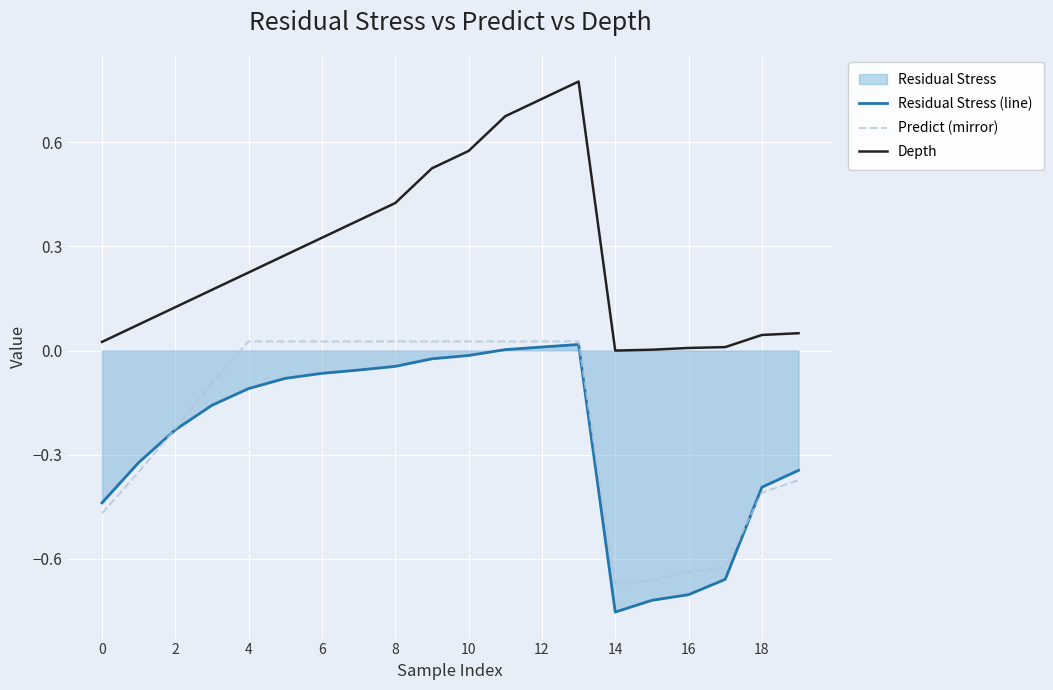

True or false: Residual Stress (line) has more than 1 points higher than both neighbors.

False